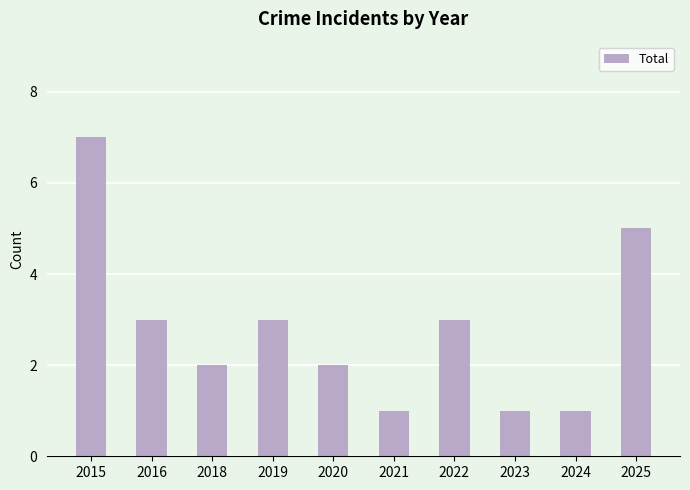

What is the approximate value at 2022?

3